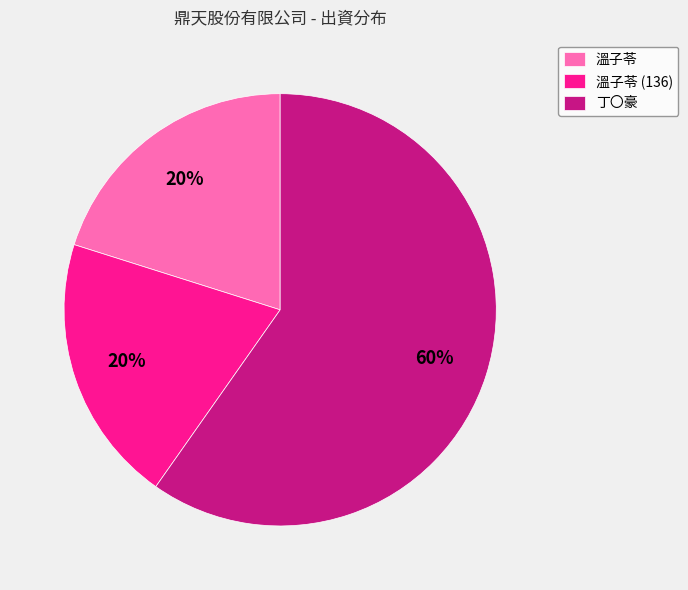

Which slice is the largest?

丁〇豪